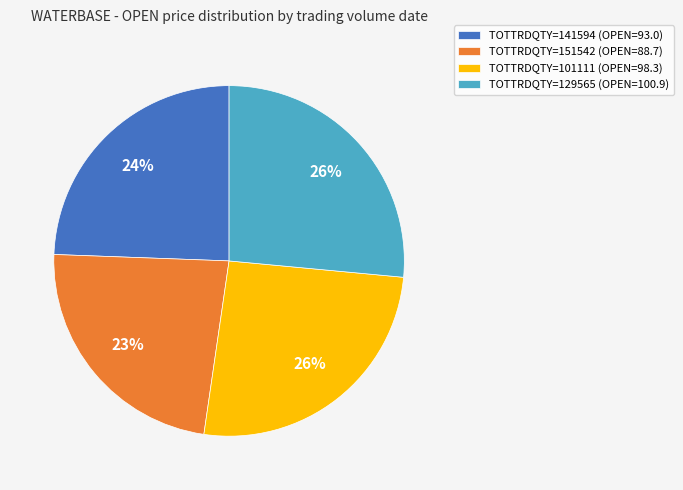

Combined, do TOTTRDQTY=129565 (OPEN=100.9) and TOTTRDQTY=141594 (OPEN=93.0) account for over 50%?

Yes